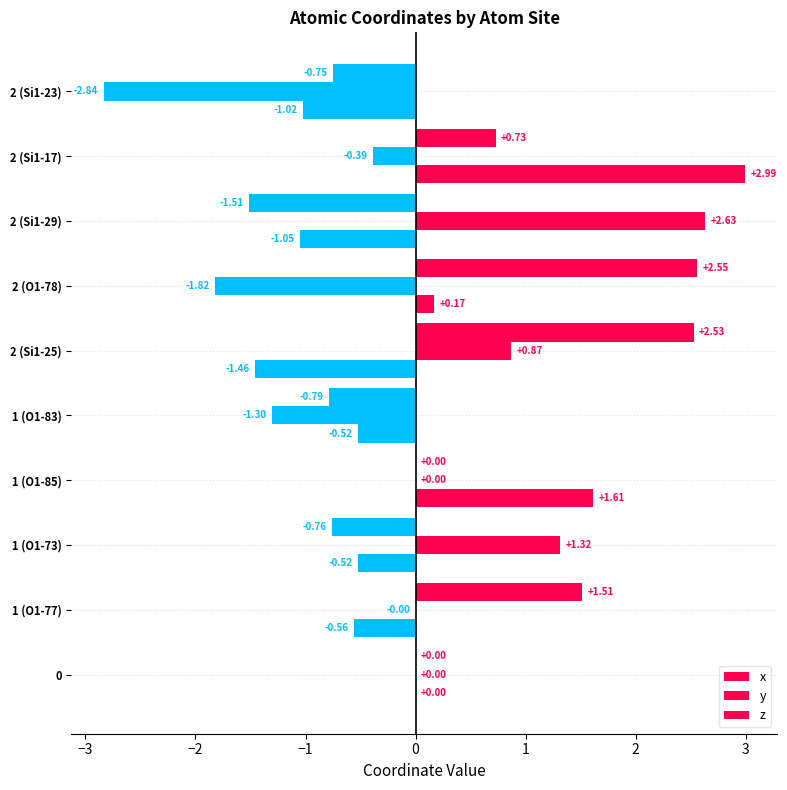

How many series are shown in this chart?

3